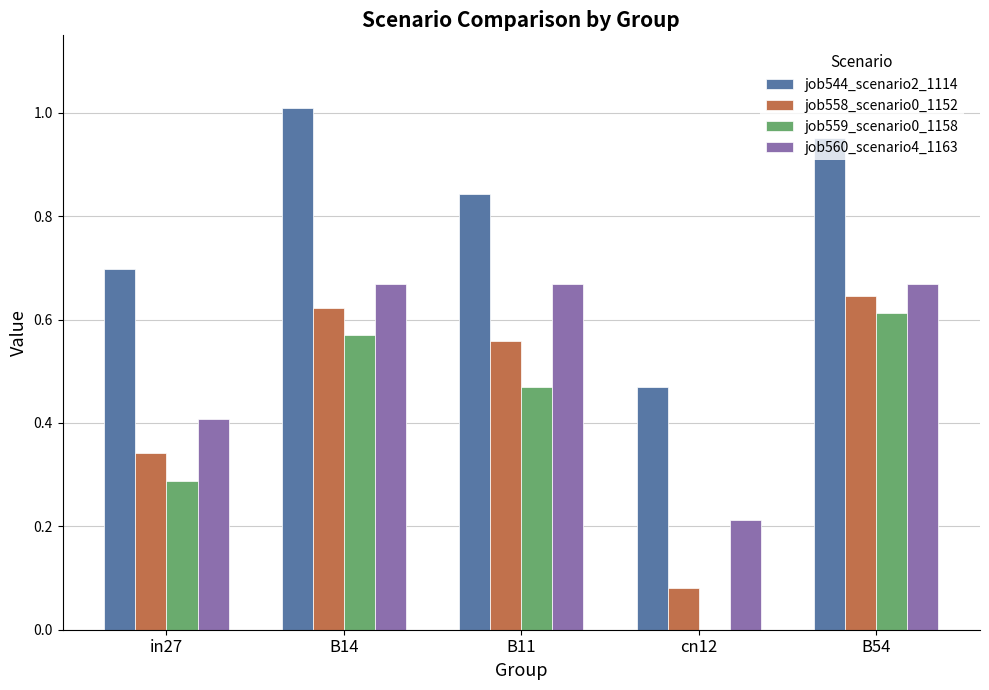

Between B11 and B54, which series saw the biggest shift?

job559_scenario0_1158